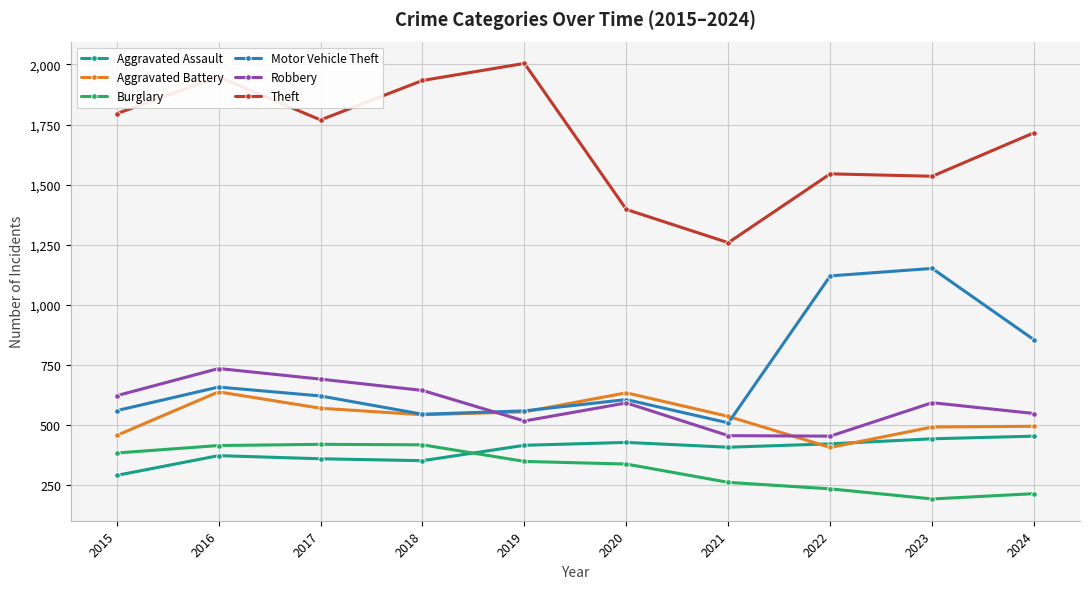

In Robbery, how many points are lower than both neighbors (excluding endpoints)?

2